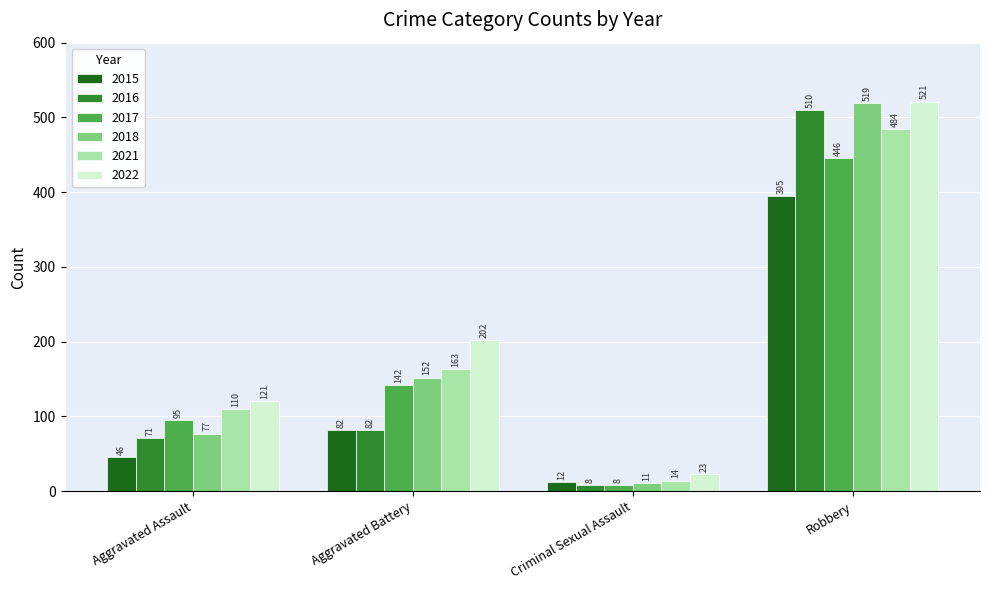

How many bars are there in total?

24